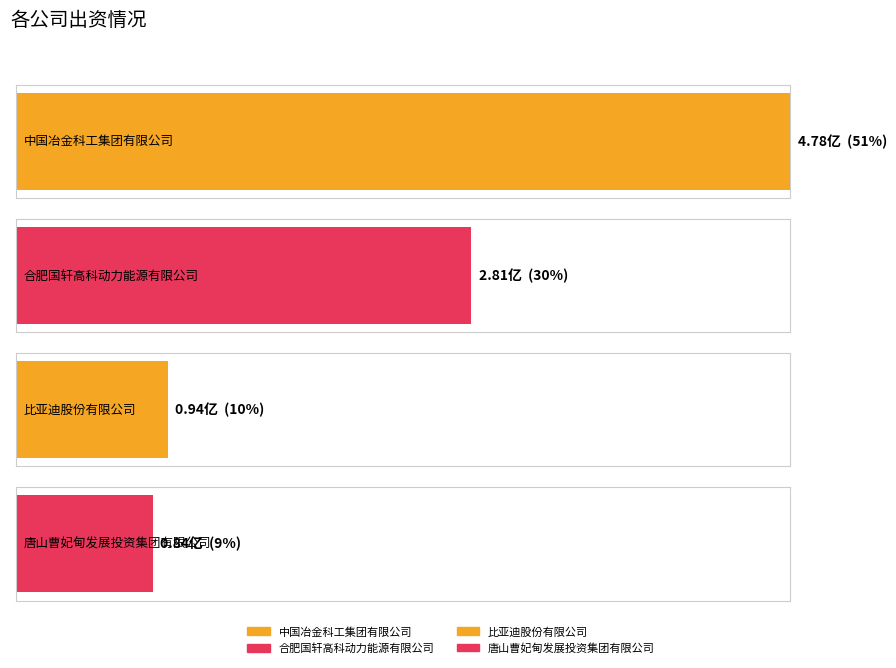

List the labels in order of value, smallest first.

唐山曹妃甸发展投资集团有限公司, 比亚迪股份有限公司, 合肥国轩高科动力能源有限公司, 中国冶金科工集团有限公司